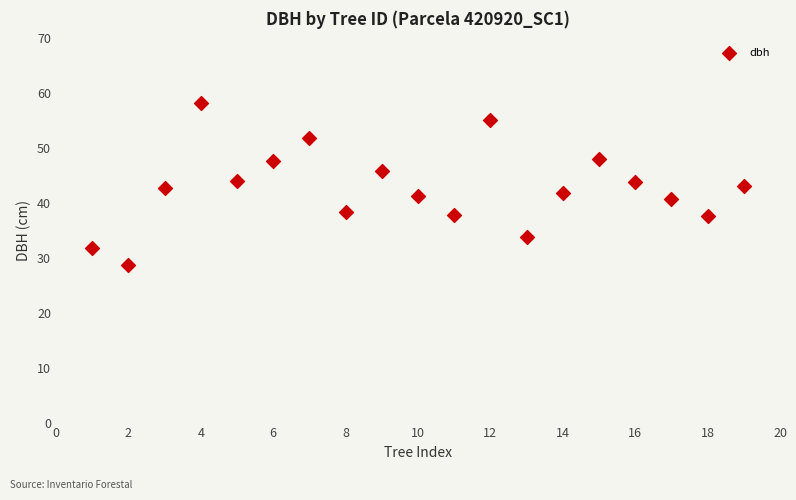

What is the range of X values (max minus min)?

18.0